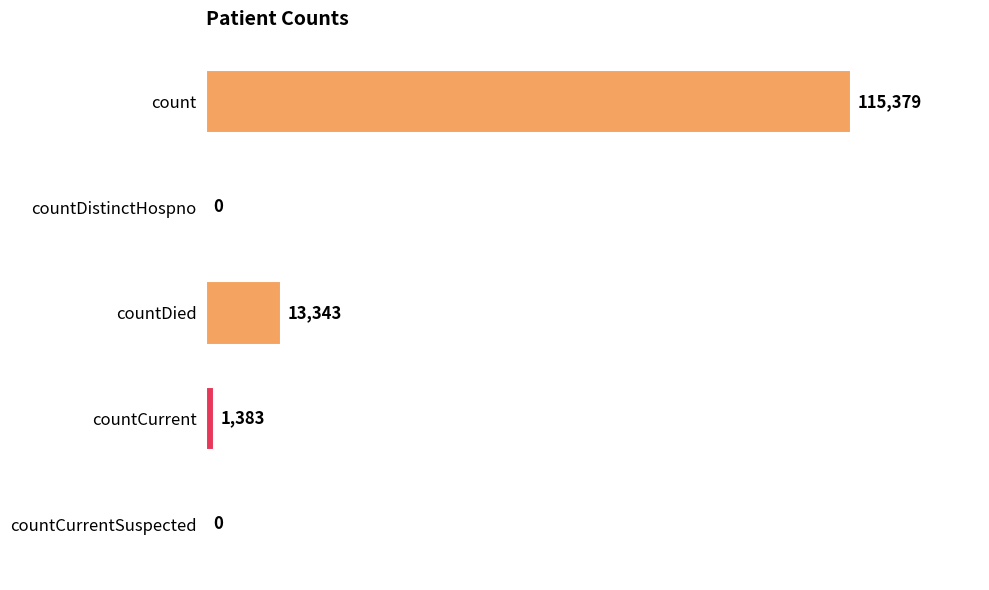

List the labels in order of value, smallest first.

countDistinctHospno, countCurrentSuspected, countCurrent, countDied, count